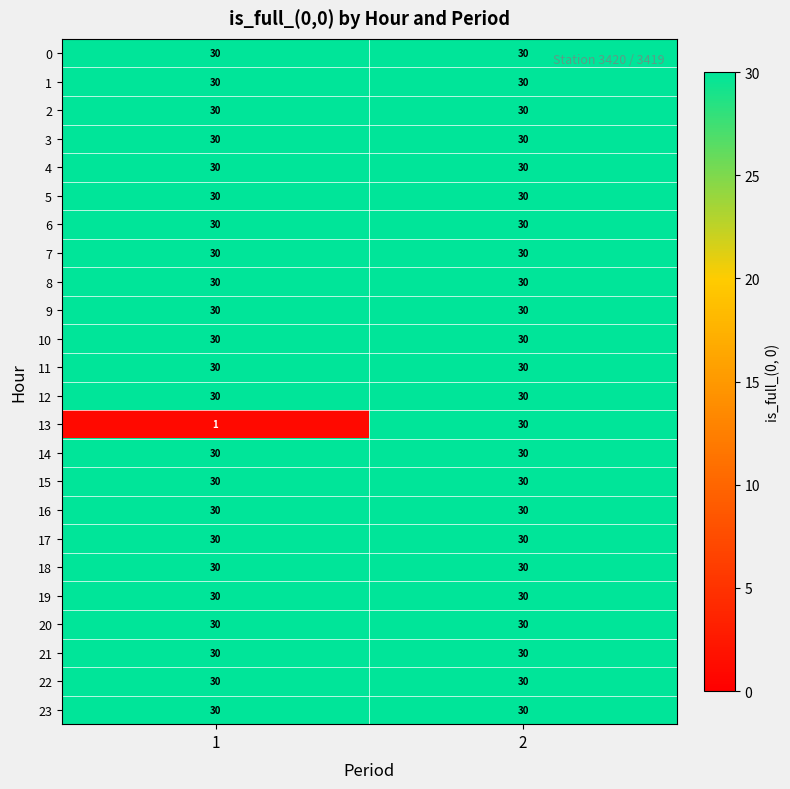

What is the approximate value of 8 at 1?

30